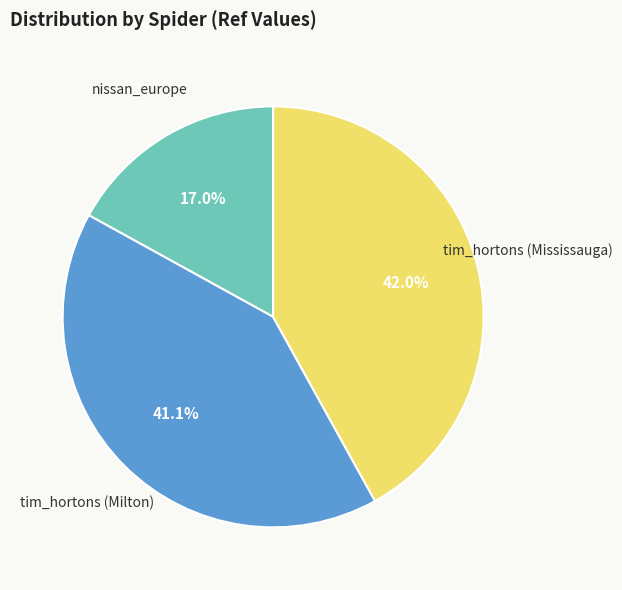

How many slices are in this pie chart?

3